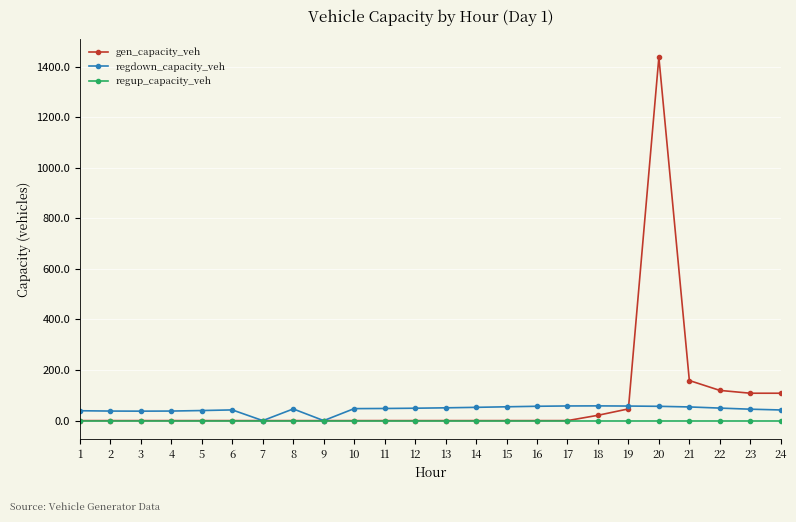

What is the total value across all series at 5?

39.9